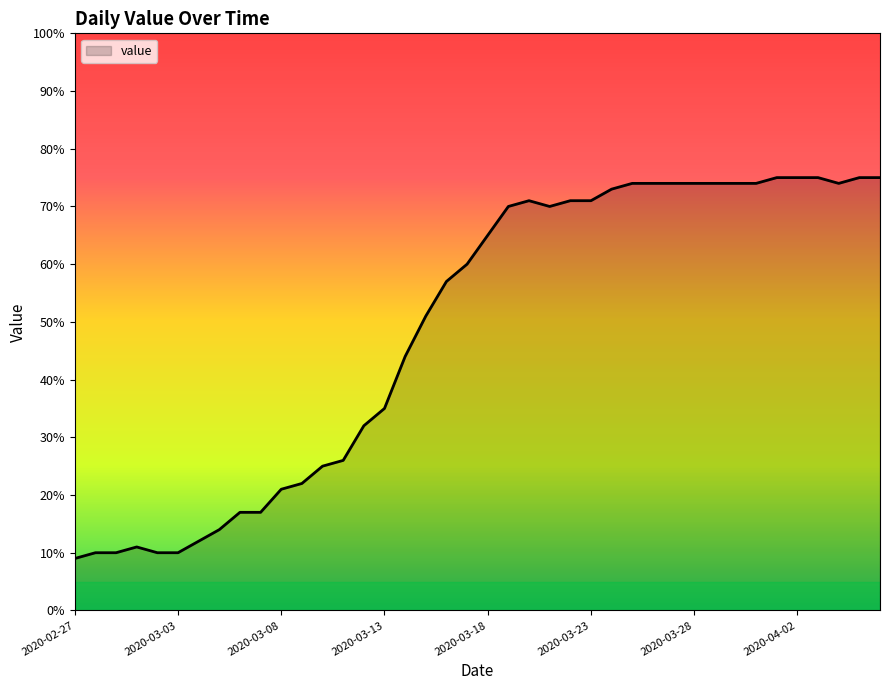

What is the sum of all values?

1951.0